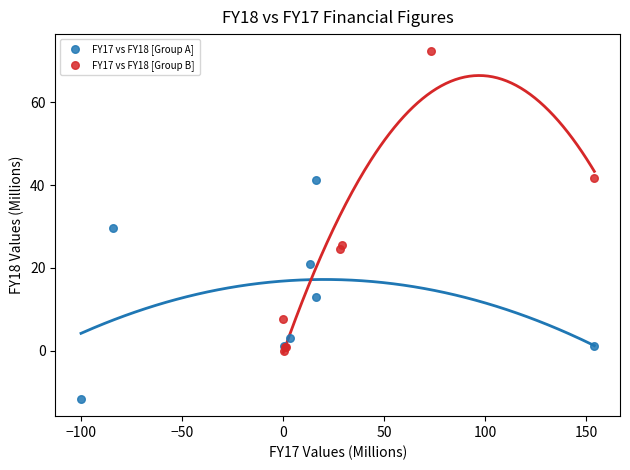

Which series reaches the maximum Y coordinate?

FY17 vs FY18 [Group B]